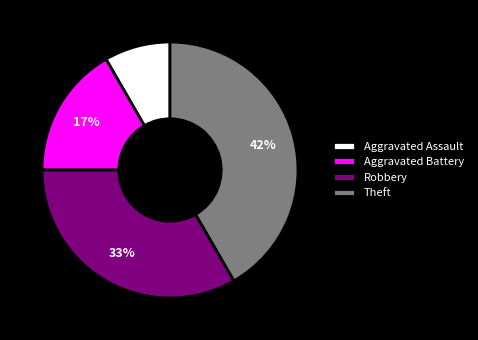

Which category has the biggest portion of the pie?

Theft